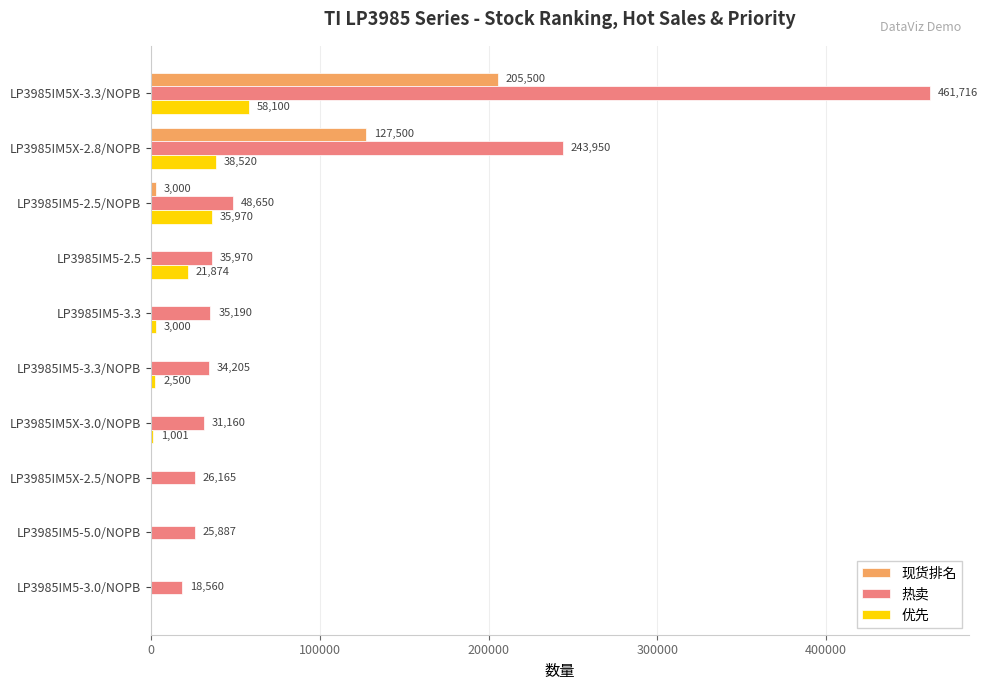

Which series has the widest spread of values?

热卖